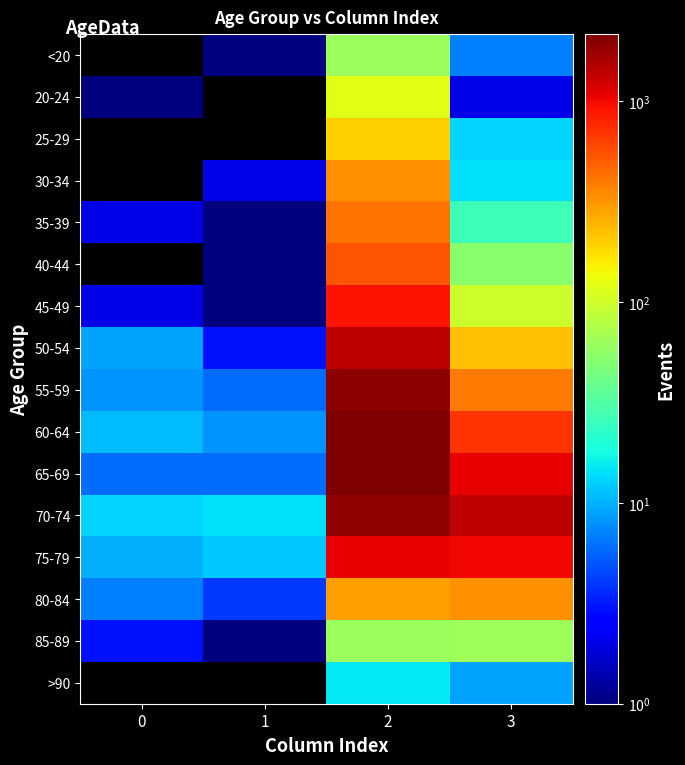

At which category is the sum across all series the highest?

2